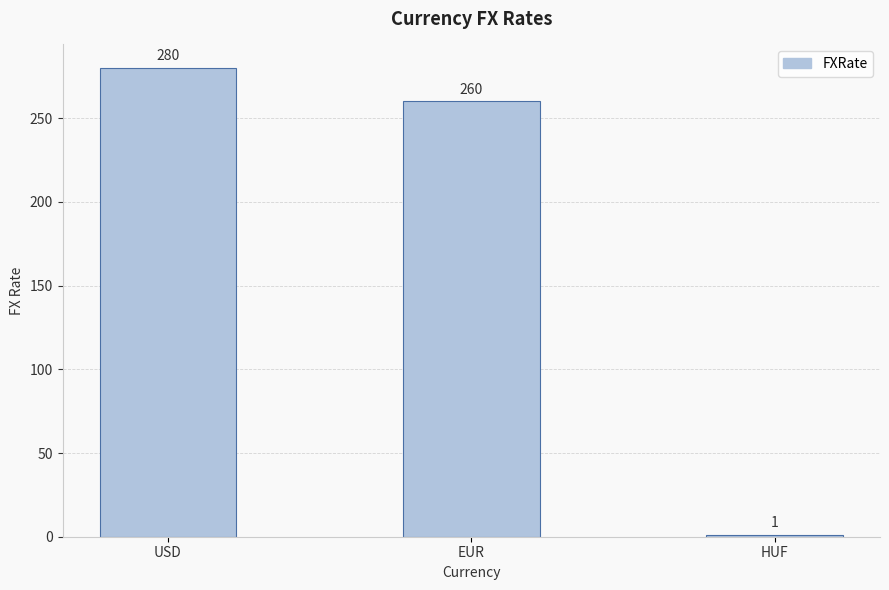

Are the bars horizontal?

No